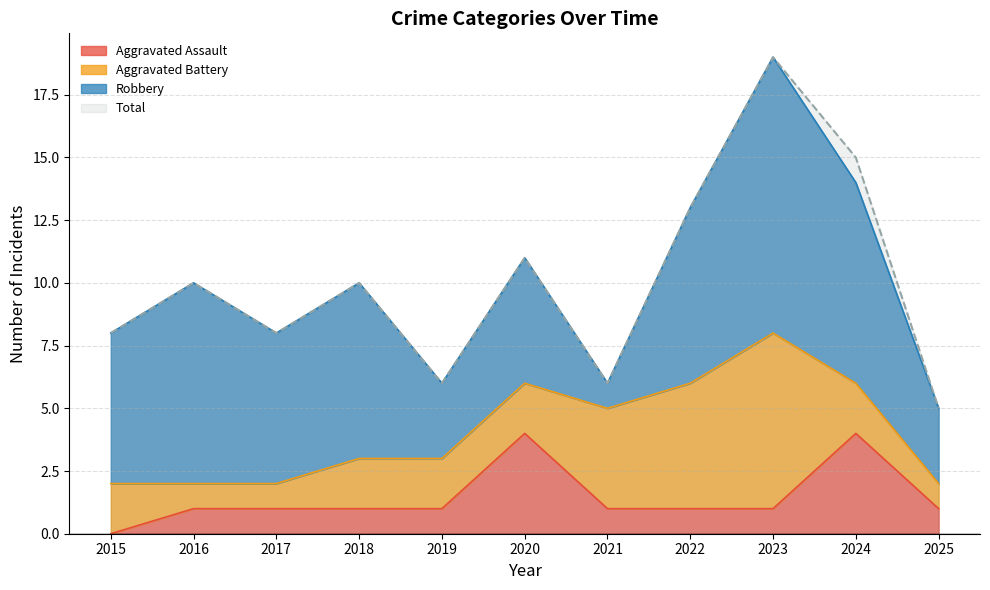

The value of Aggravated Assault at 2022 is 1. True or false?

True